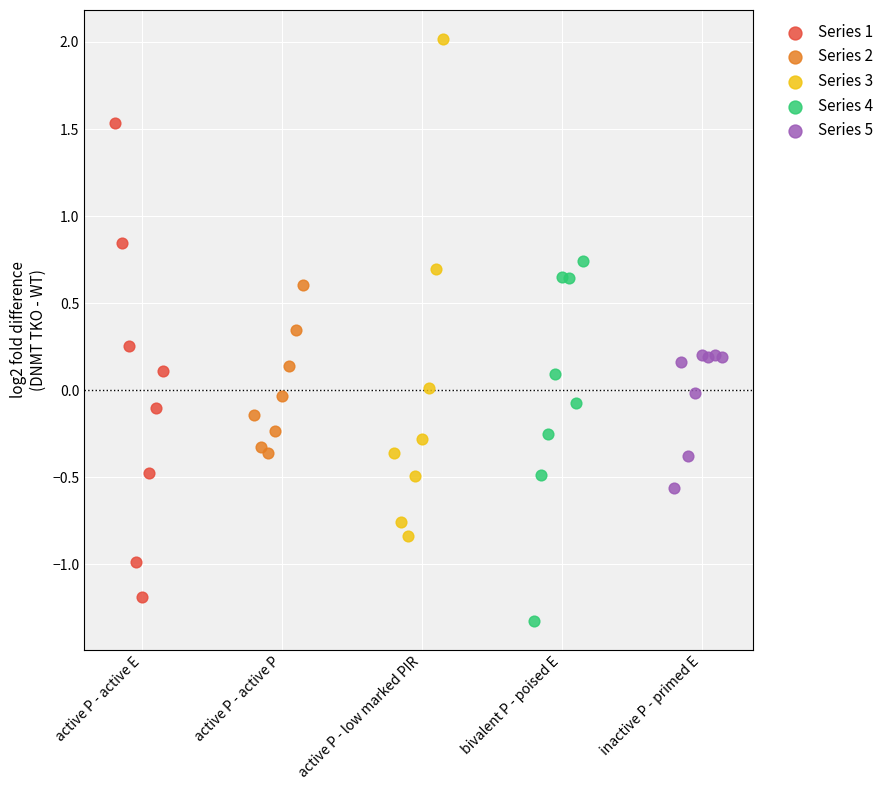

Which series reaches the maximum Y coordinate?

Series 3